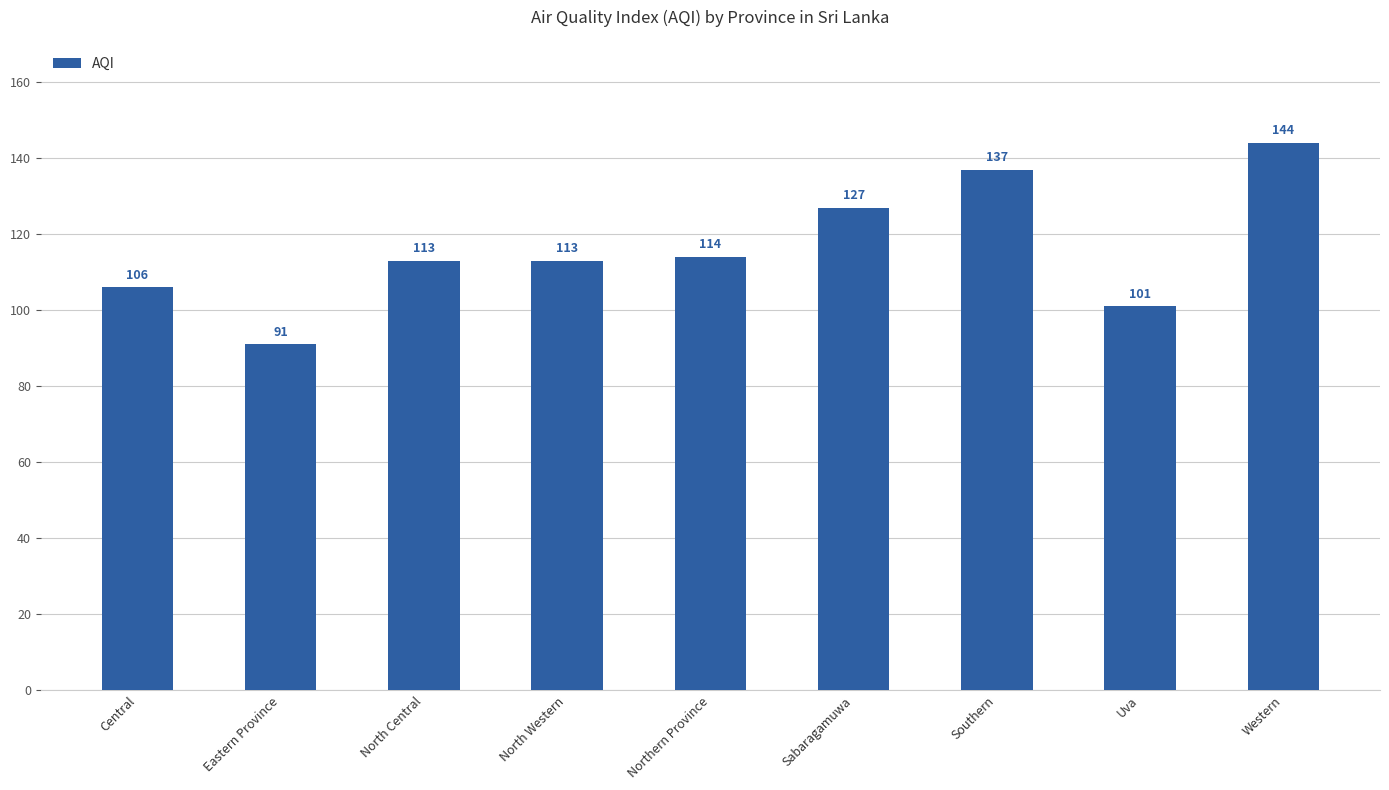

The chart shows a value of 155 at Central. True or false?

False